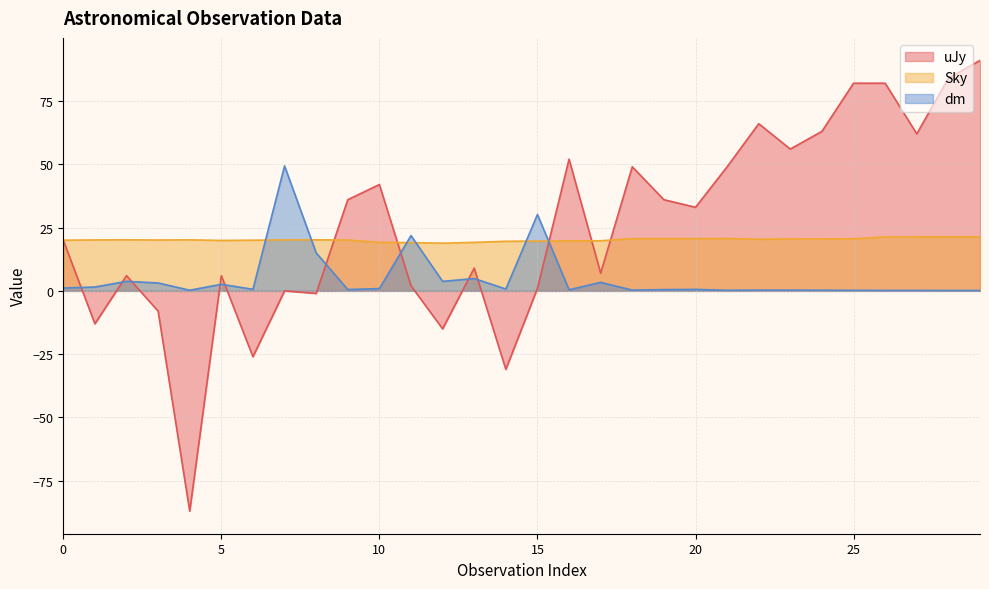

What is the difference between the maximum and minimum values in the Sky series?

2.5